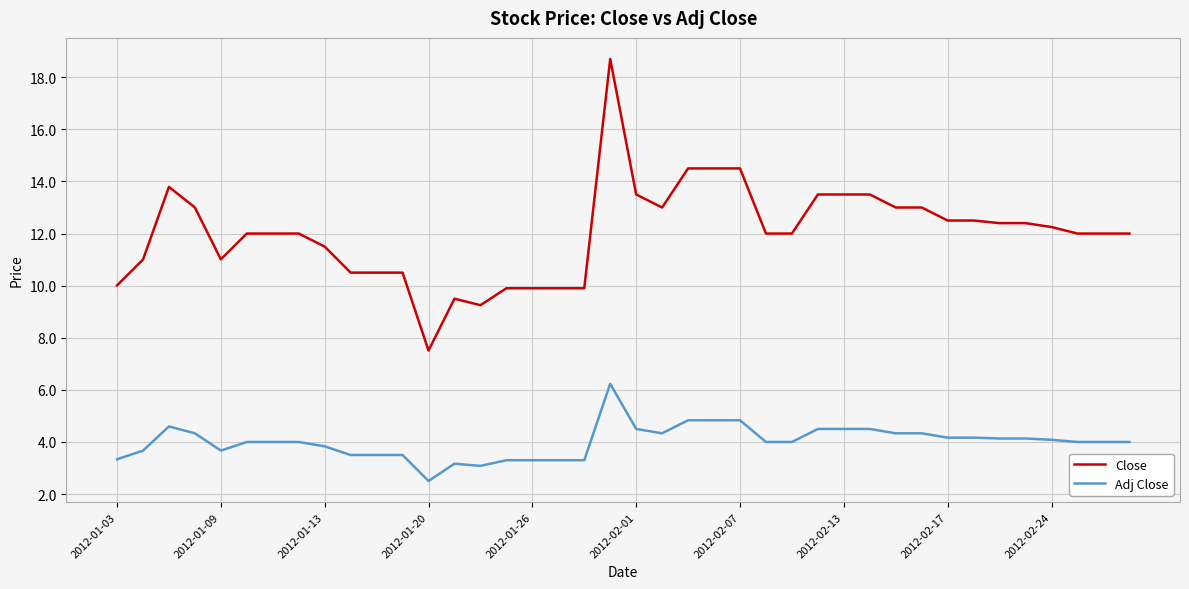

True or false: Adj Close and Close intersect in this chart.

False